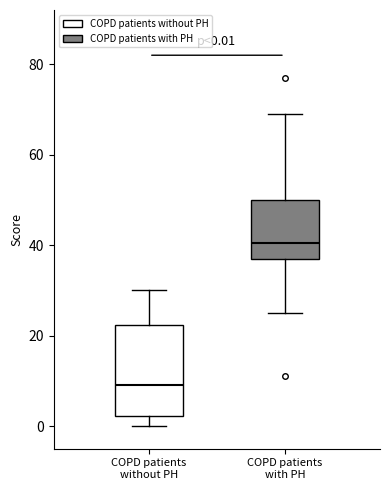

Which box is the tallest, from its lower edge to its upper edge?

COPD patients without PH